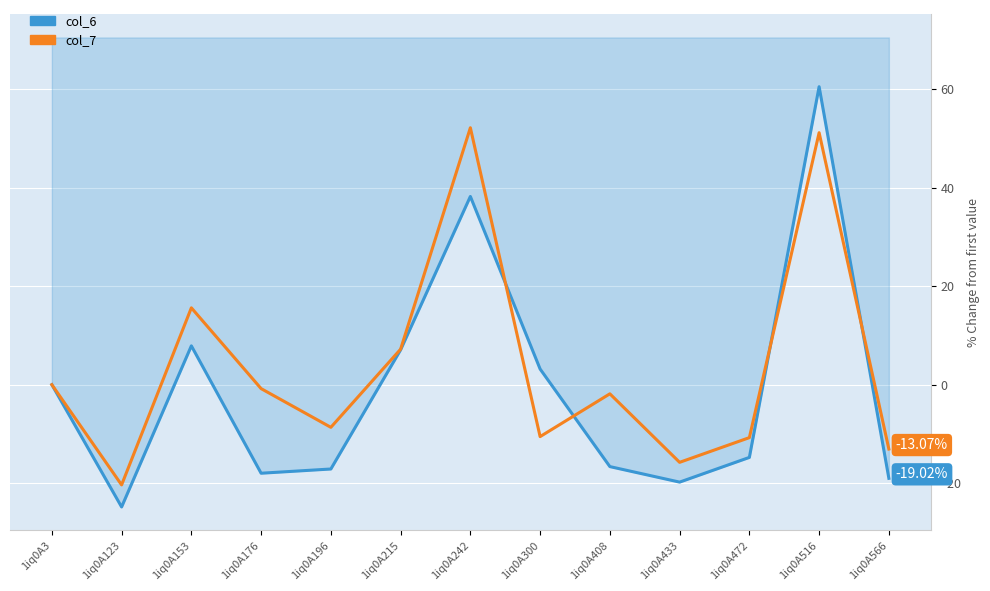

What is the total value across all series at 1iq0A196?

-25.8